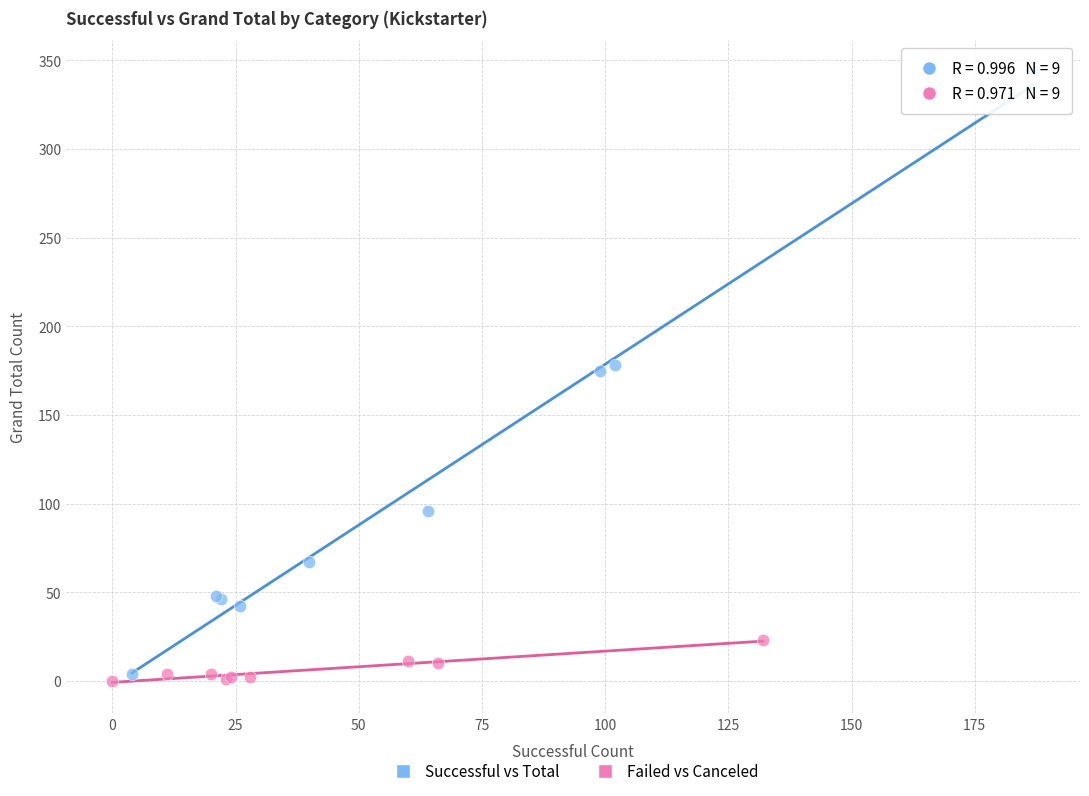

Which series reaches the maximum Y coordinate?

Successful vs Total